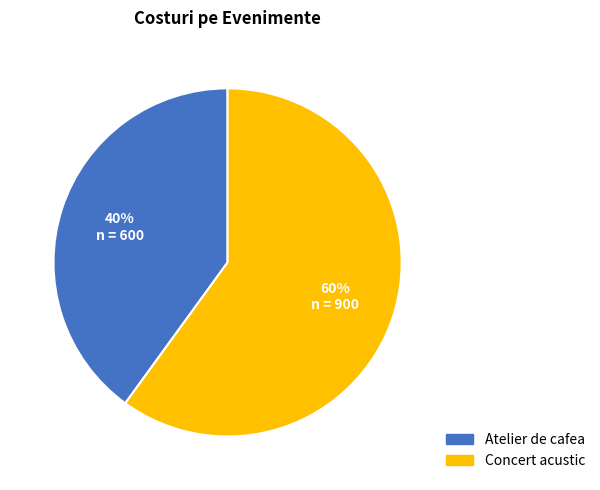

Do Atelier de cafea and Concert acustic together represent more than half of the pie?

Yes